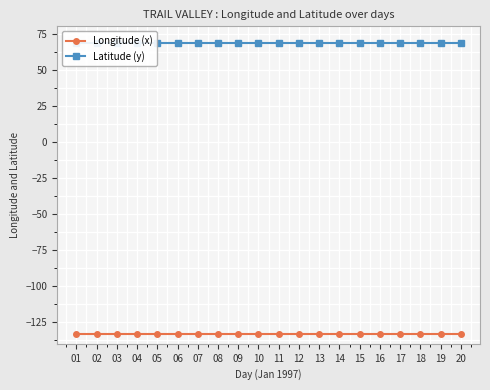

True or false: Latitude (y) and Longitude (x) cross at least once.

False